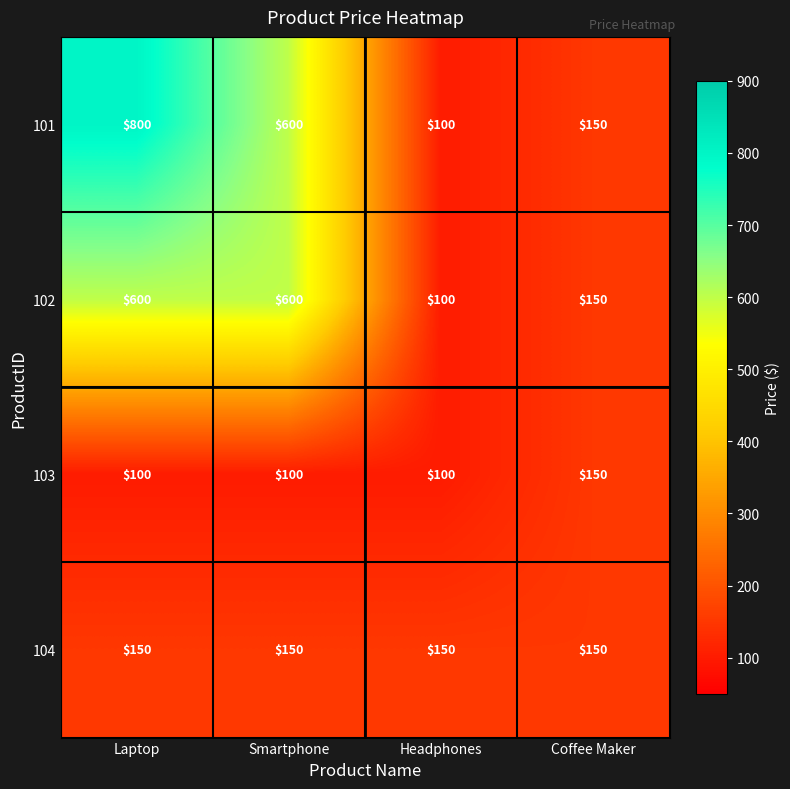

What is the total value across all series at Coffee Maker?

600